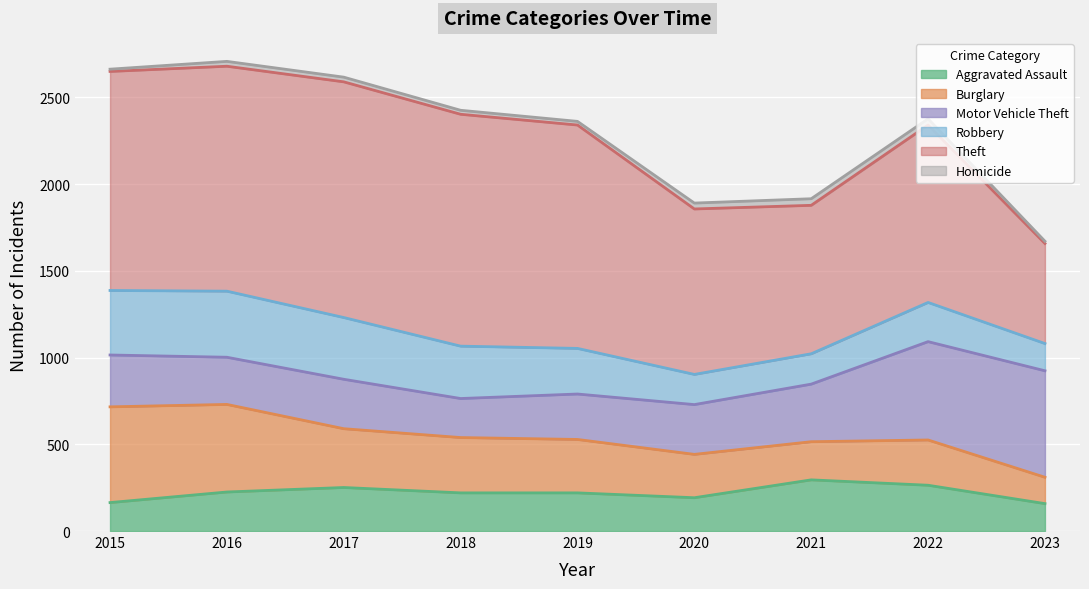

Is it true that Homicide equals 9 at 2018?

False